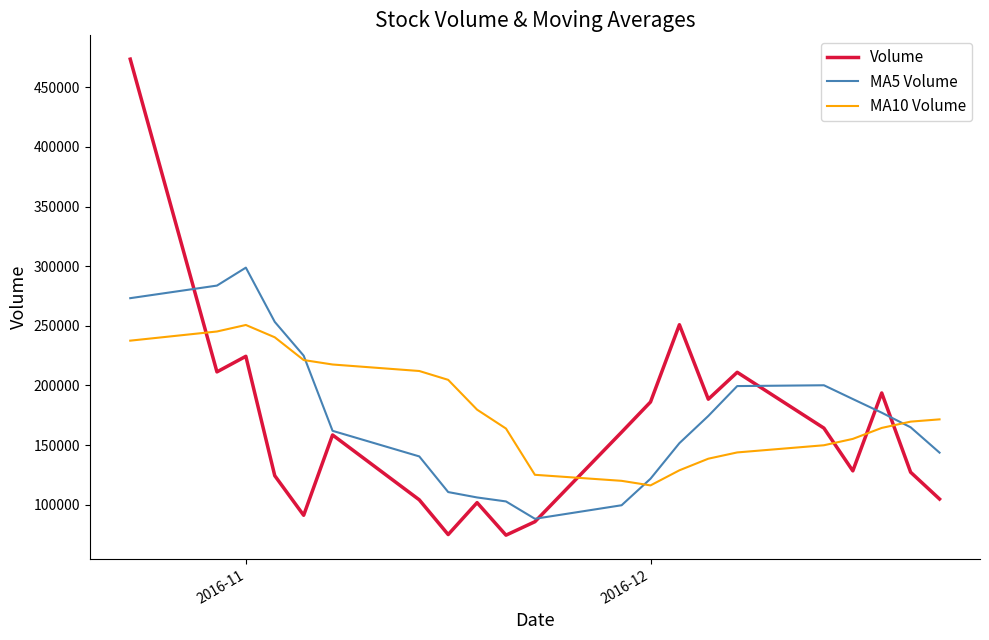

What are all the series names shown in the legend?

Volume, MA5 Volume, MA10 Volume